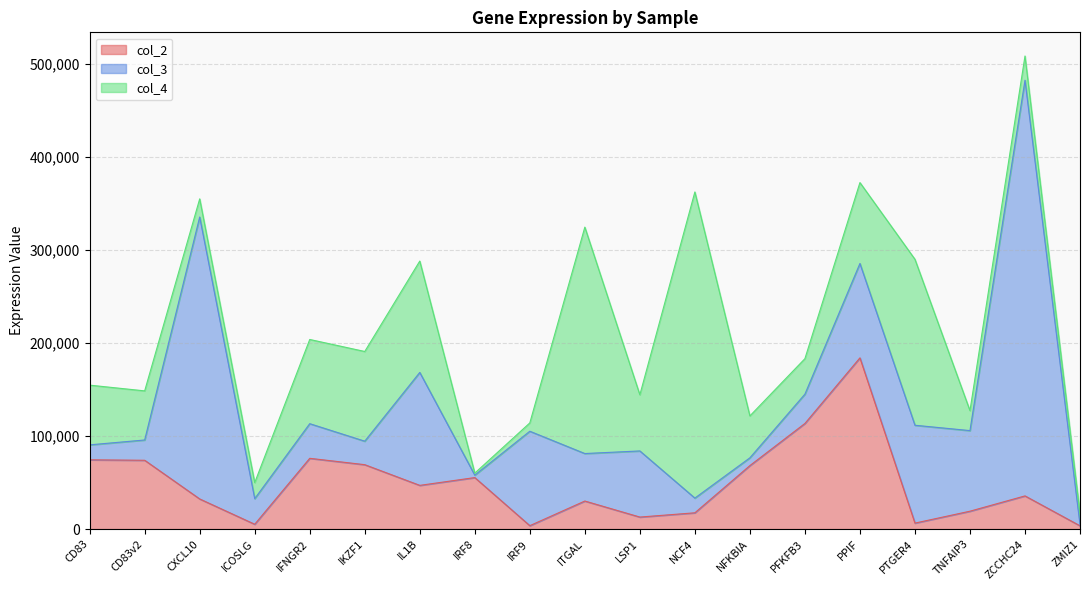

True or false: col_2 and col_4 cross at least once.

True